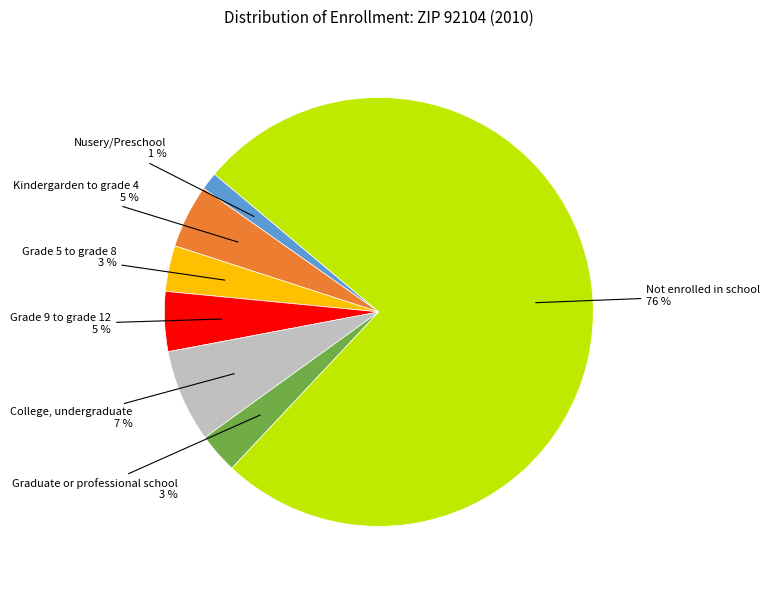

To the nearest percent, what is the difference between the largest and smallest slice percentages?

75%